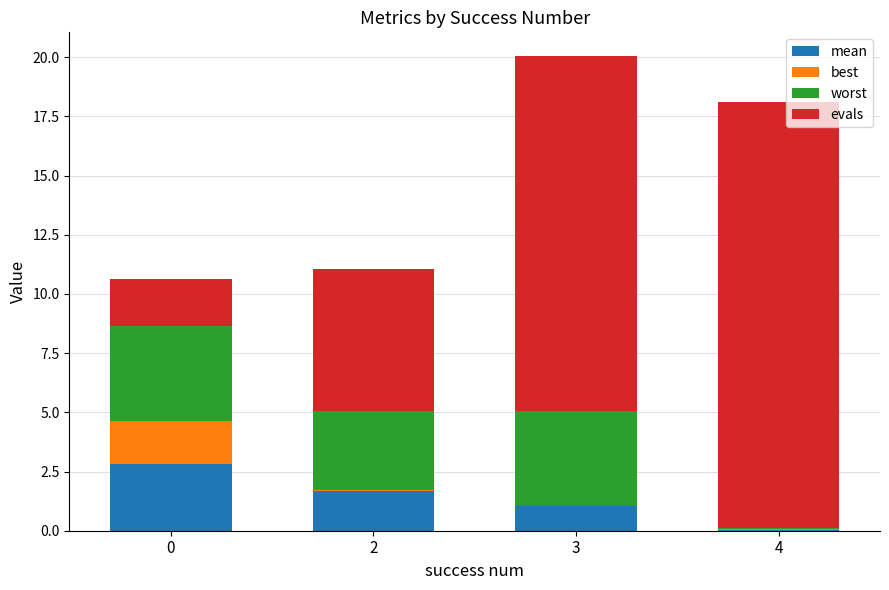

At which category is the sum across all series the highest?

3